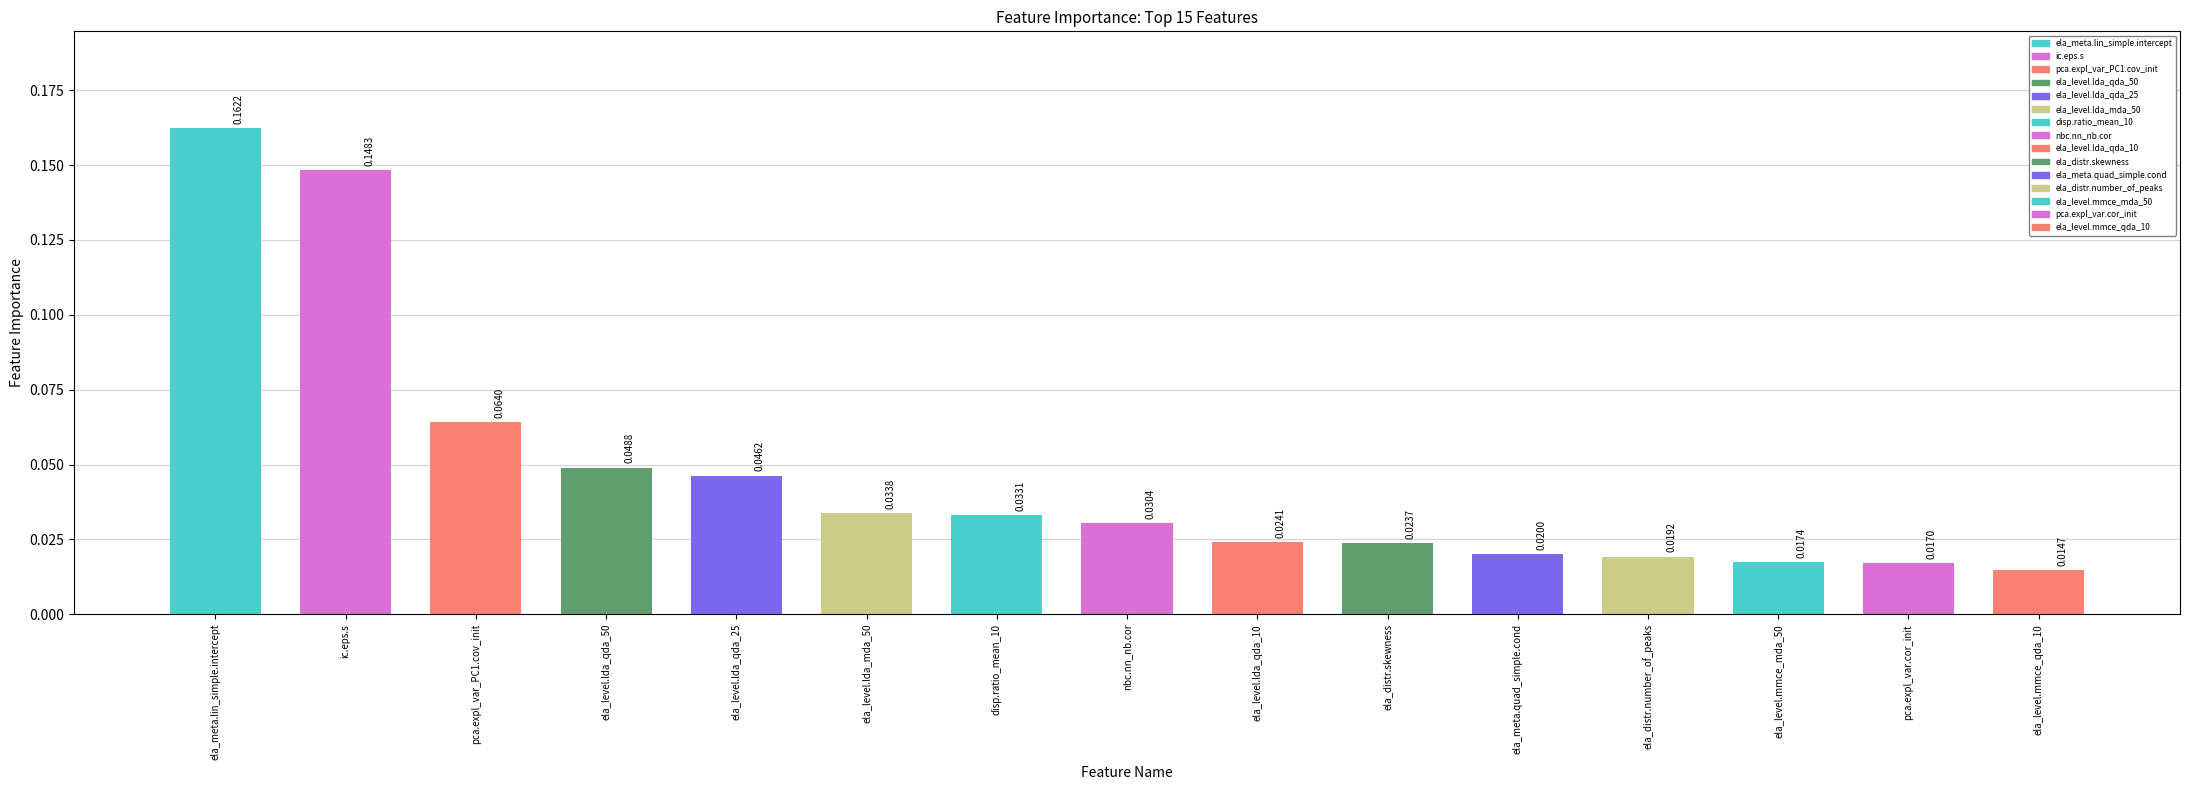

True or false: the data shows 0.0 at ela_level.mmce_mda_50.

False